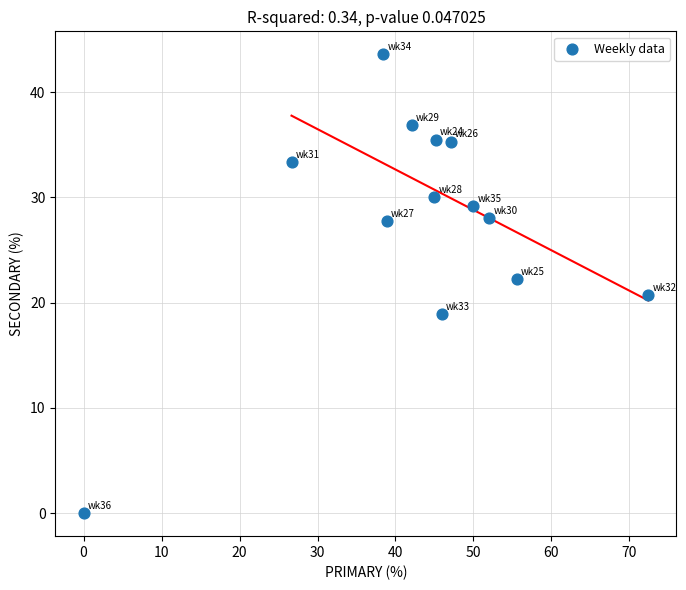

What is the range of X values (max minus min)?

72.4